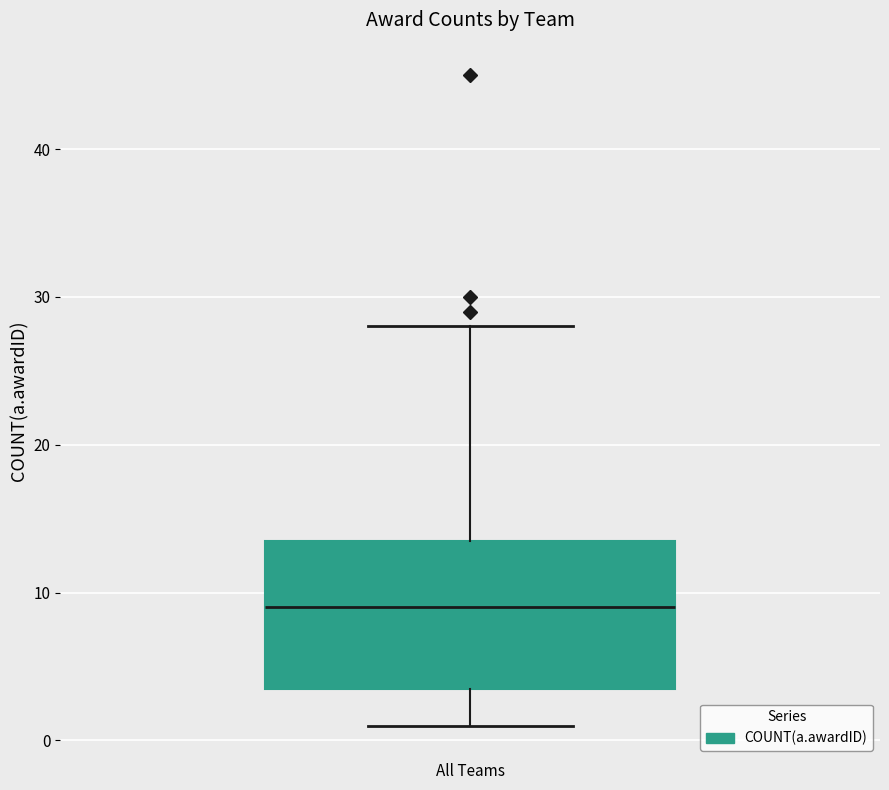

Transcribe this box plot: give where the median line is, the range the box spans, and where the two whiskers end, as read against the y-axis. The values are not printed on the chart, so give them approximately, as read against the axis.

median 9, box 4 to 14, whiskers 1 to 28